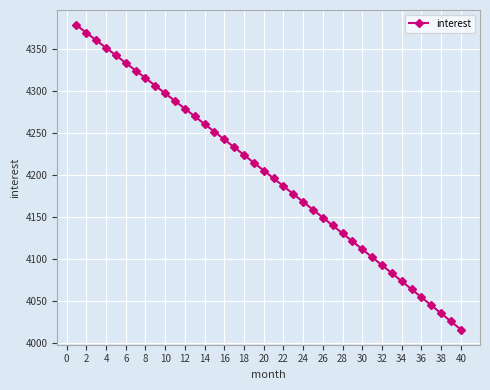

How many categories are shown in the chart?

40